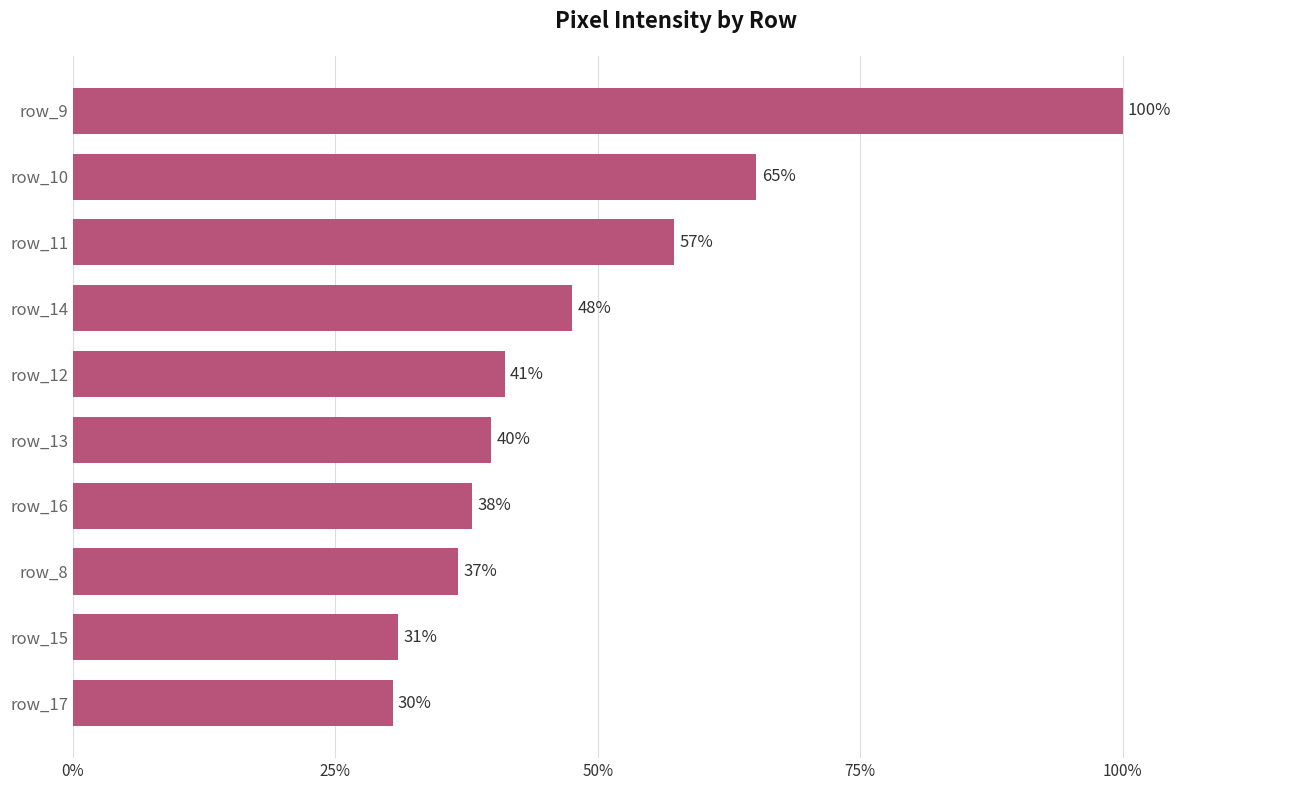

Which has a higher value, row_16 or row_15?

row_16